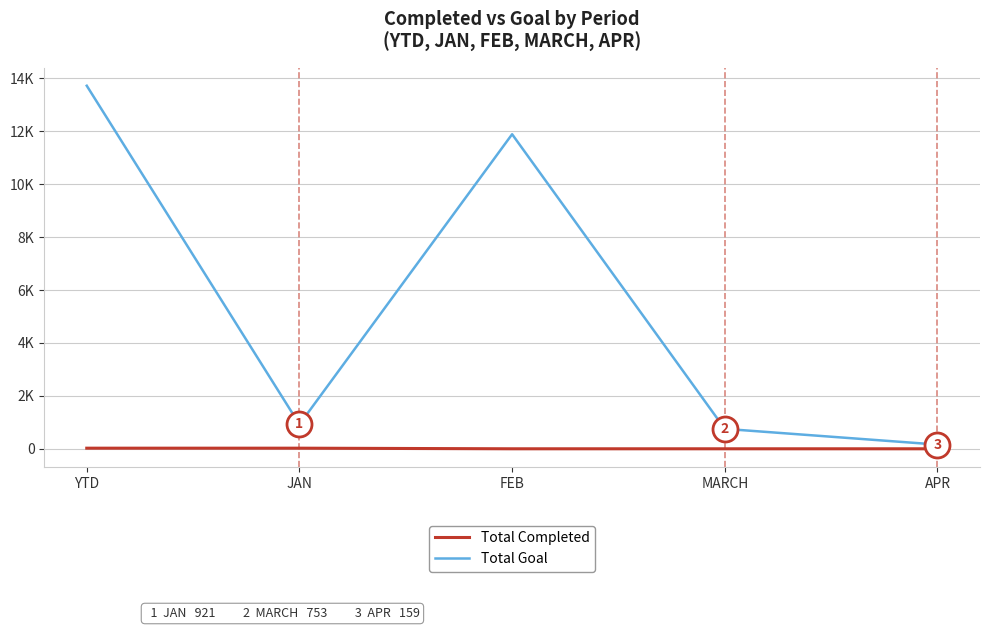

What are all the series names shown in the legend?

Total Completed, Total Goal